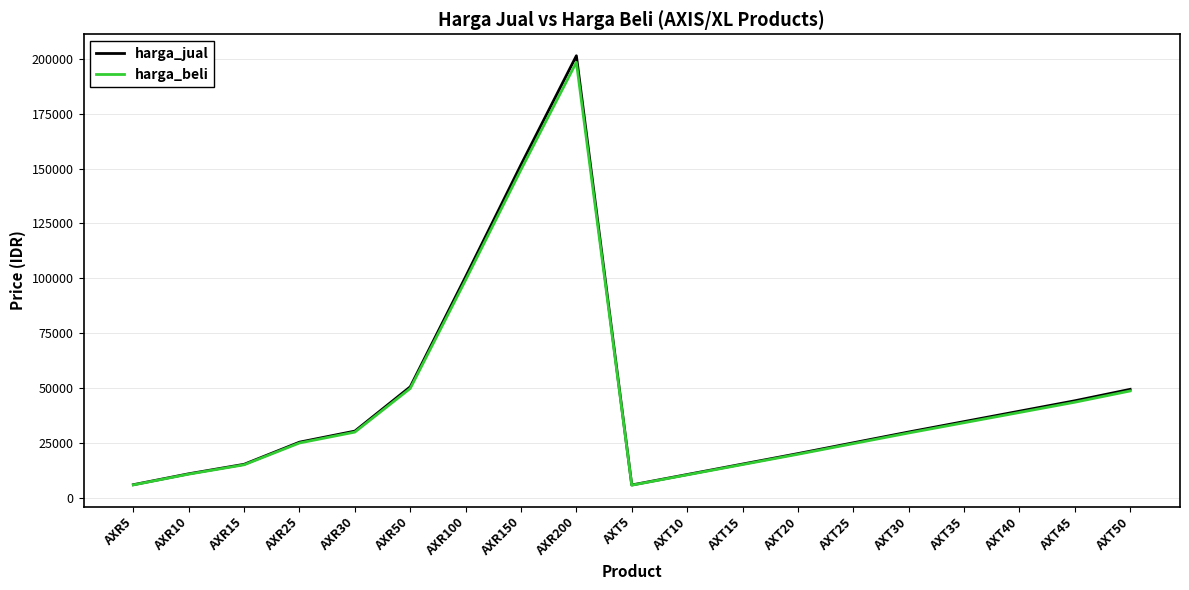

What is the spread (max minus min) of values at AXT35?

511.9